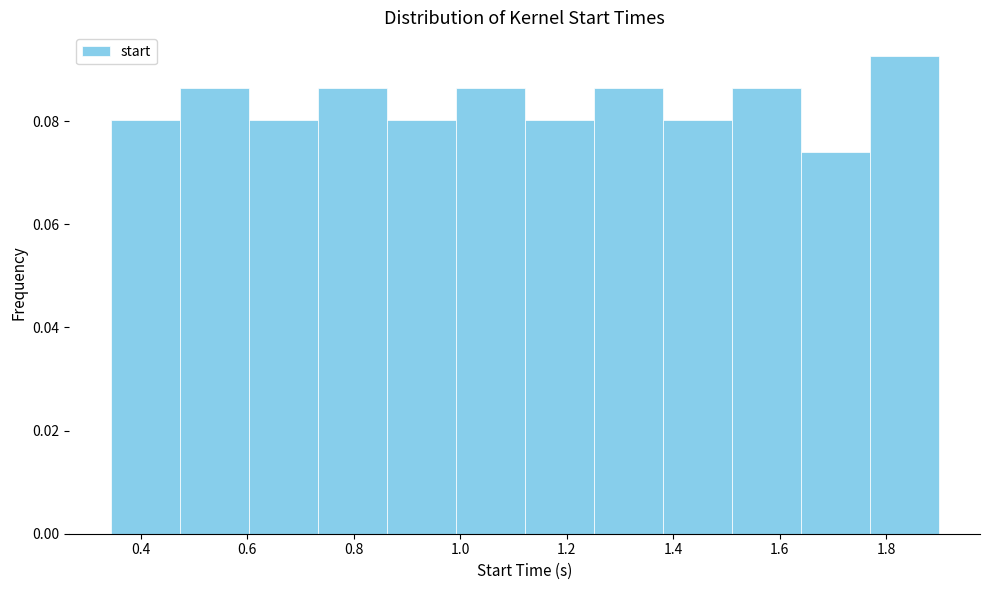

What is the height of the bar covering 0.48 to 0.60 on the x-axis? Neither the bar edges nor the heights are printed on the chart, so give them approximately, as read against the axes.

0.086